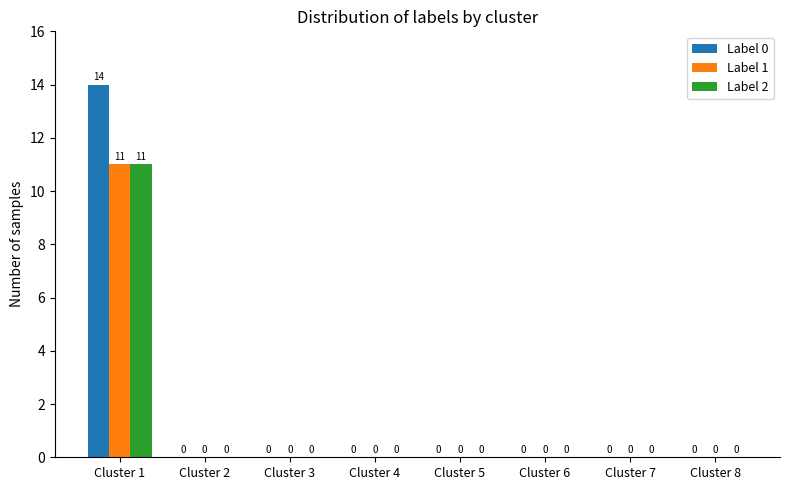

The value of Label 0 at Cluster 1 is 14. True or false?

True